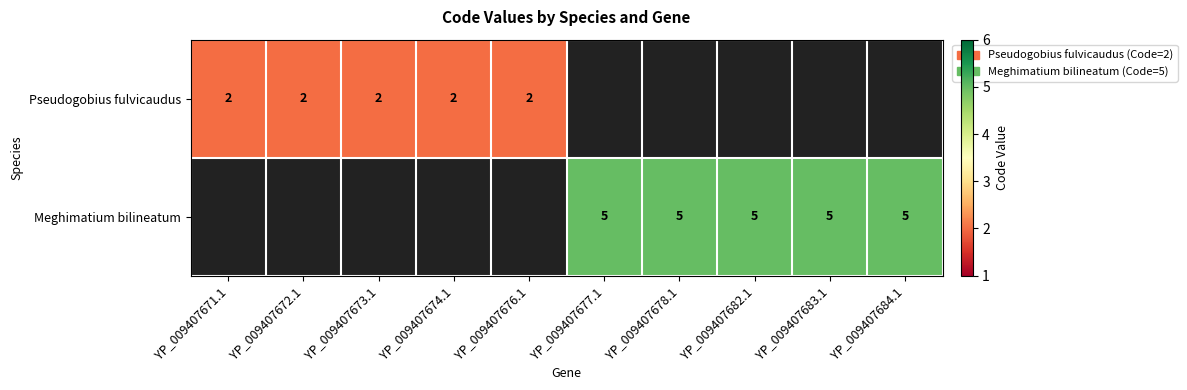

The Pseudogobius fulvicaudus series shows 0.8 at YP_009407673.1. True or false?

False